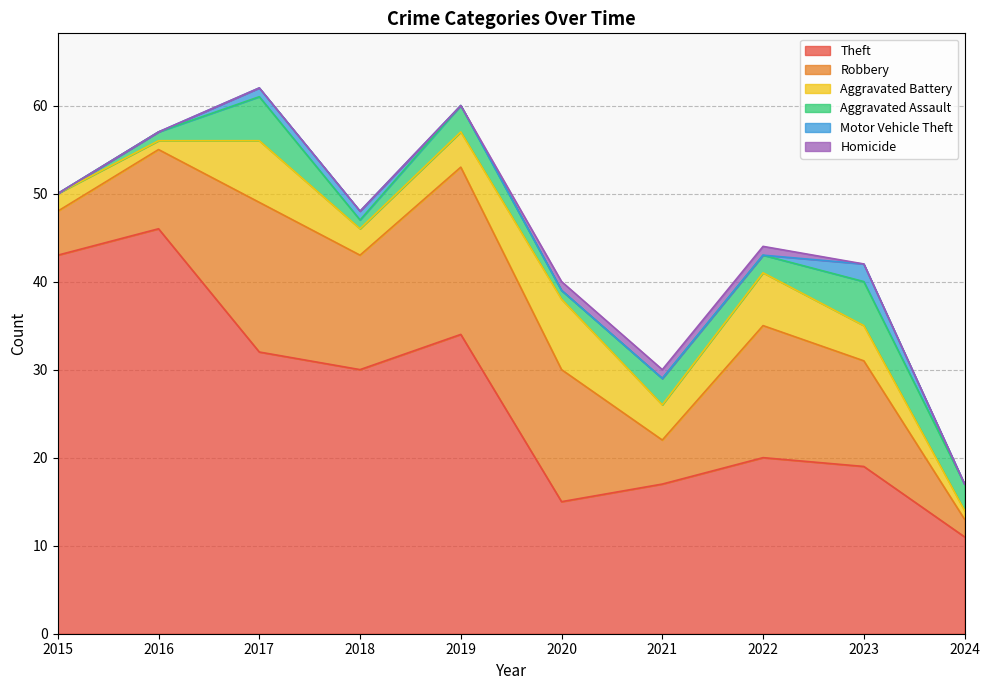

What is the value of the Aggravated Assault point at the 2nd from the left?

1